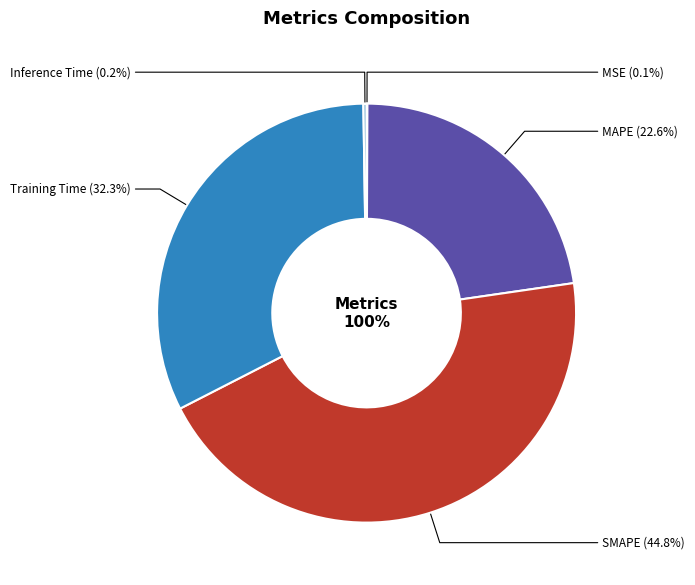

What is the smallest slice in the pie chart?

MSE